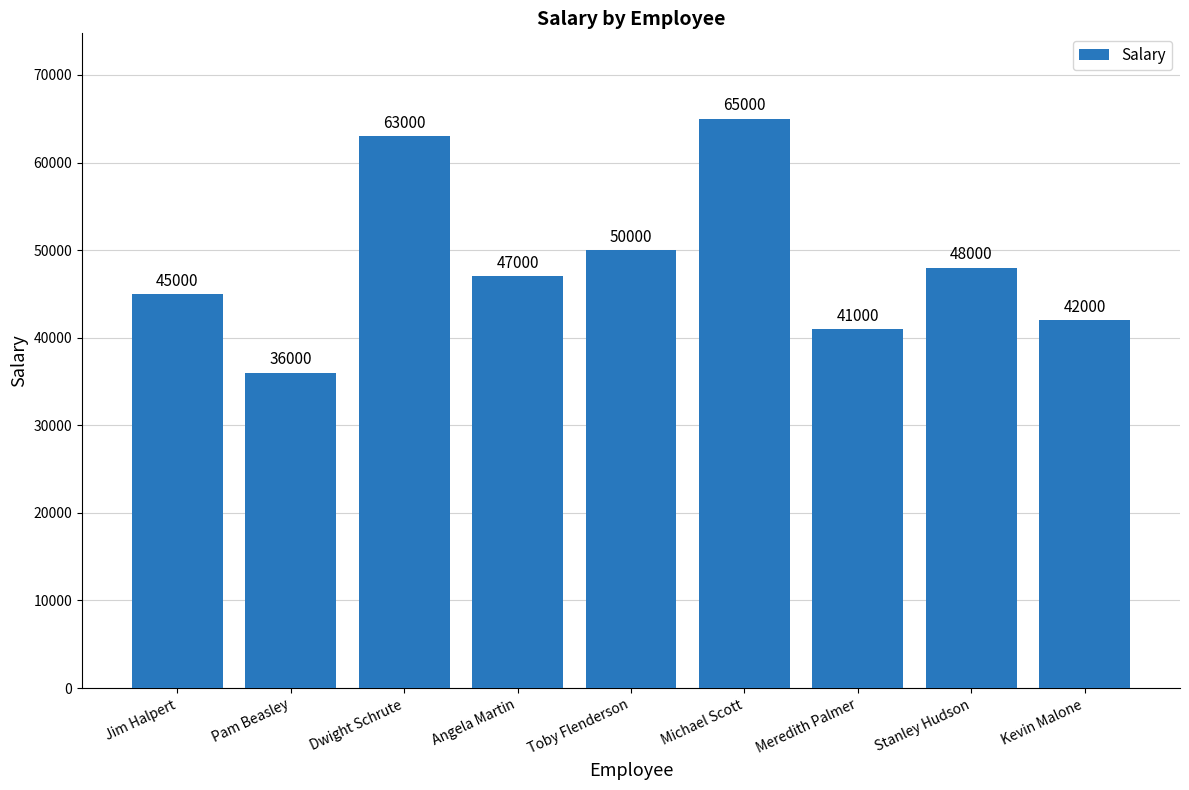

Reading right to left, what are all the values shown in this chart?

42000	48000	41000	65000	50000	47000	63000	36000	45000